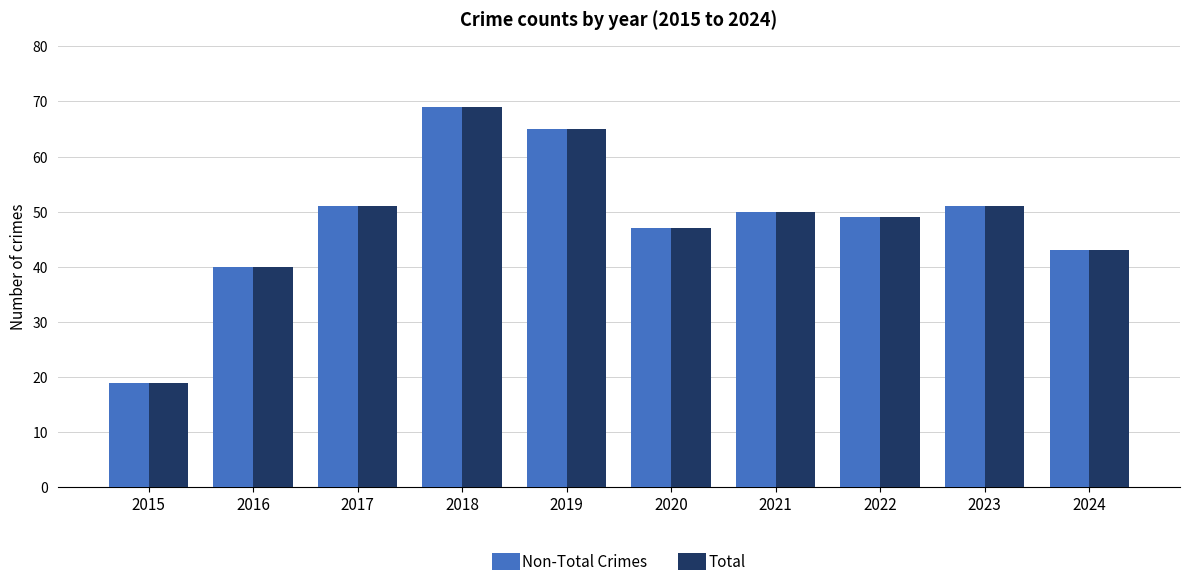

What is the smallest value displayed?

19